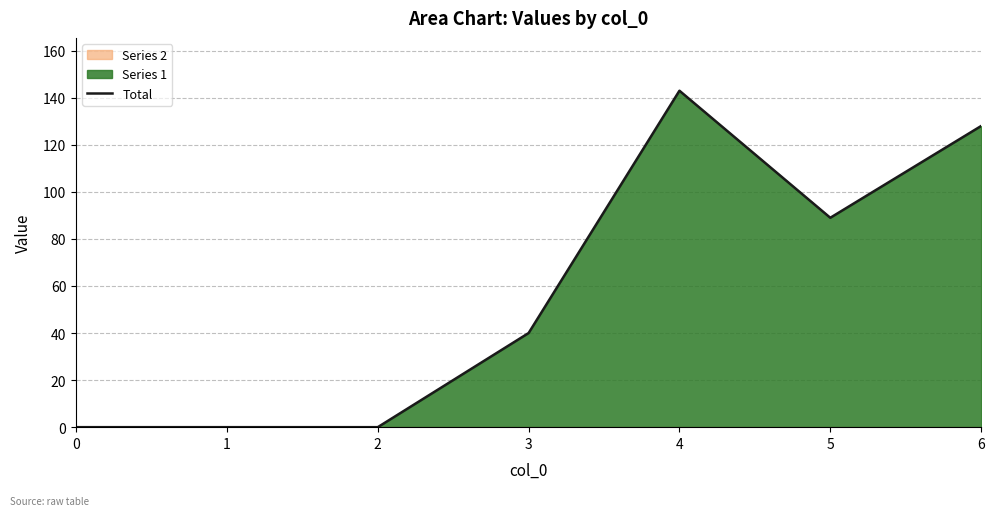

What is the average value?

57